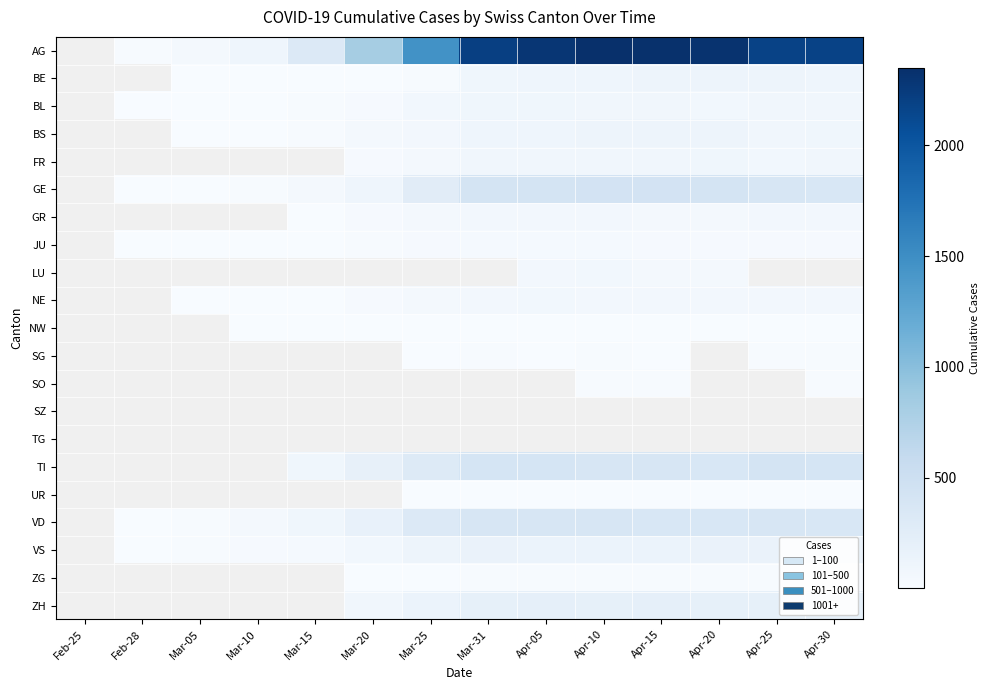

What is the difference between the highest and lowest values at Apr-15?

2325.0